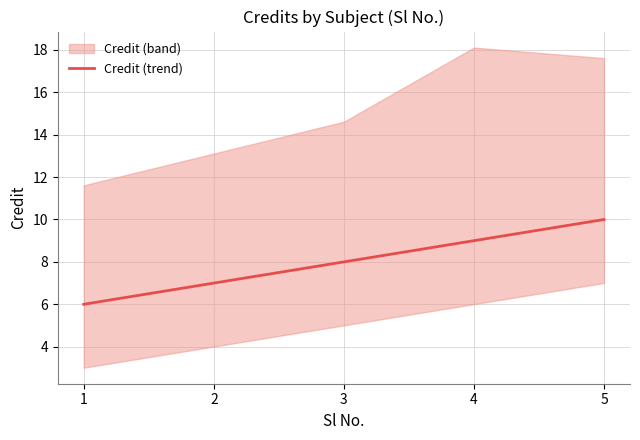

Reading right to left, list all the values displayed in this chart.

10.0	9.0	8.0	7.0	6.0